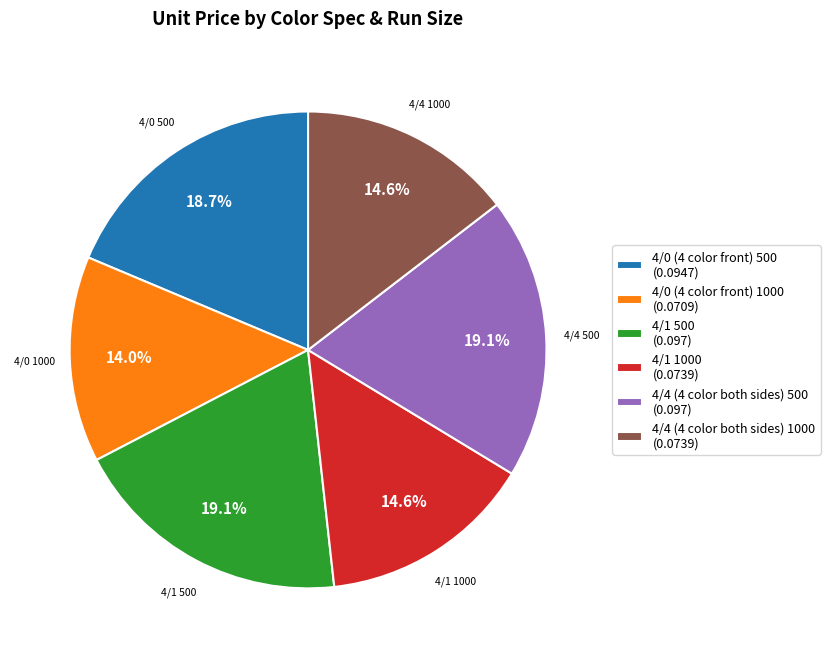

Does any single category account for the majority?

No